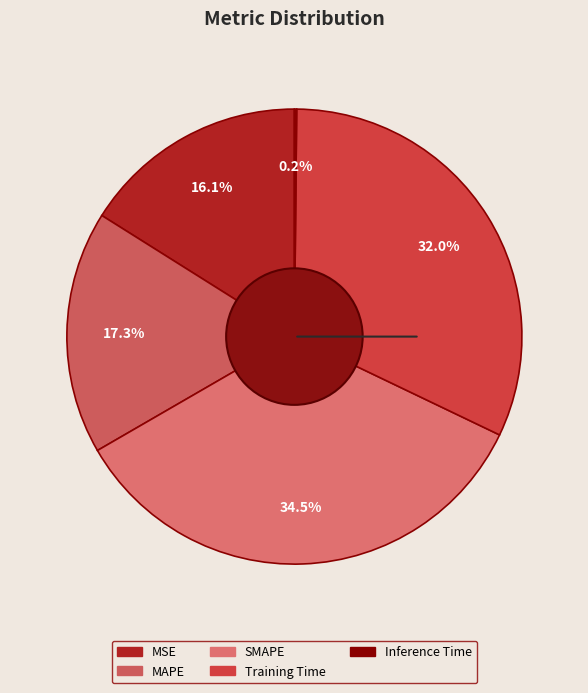

Which slice is the largest?

SMAPE